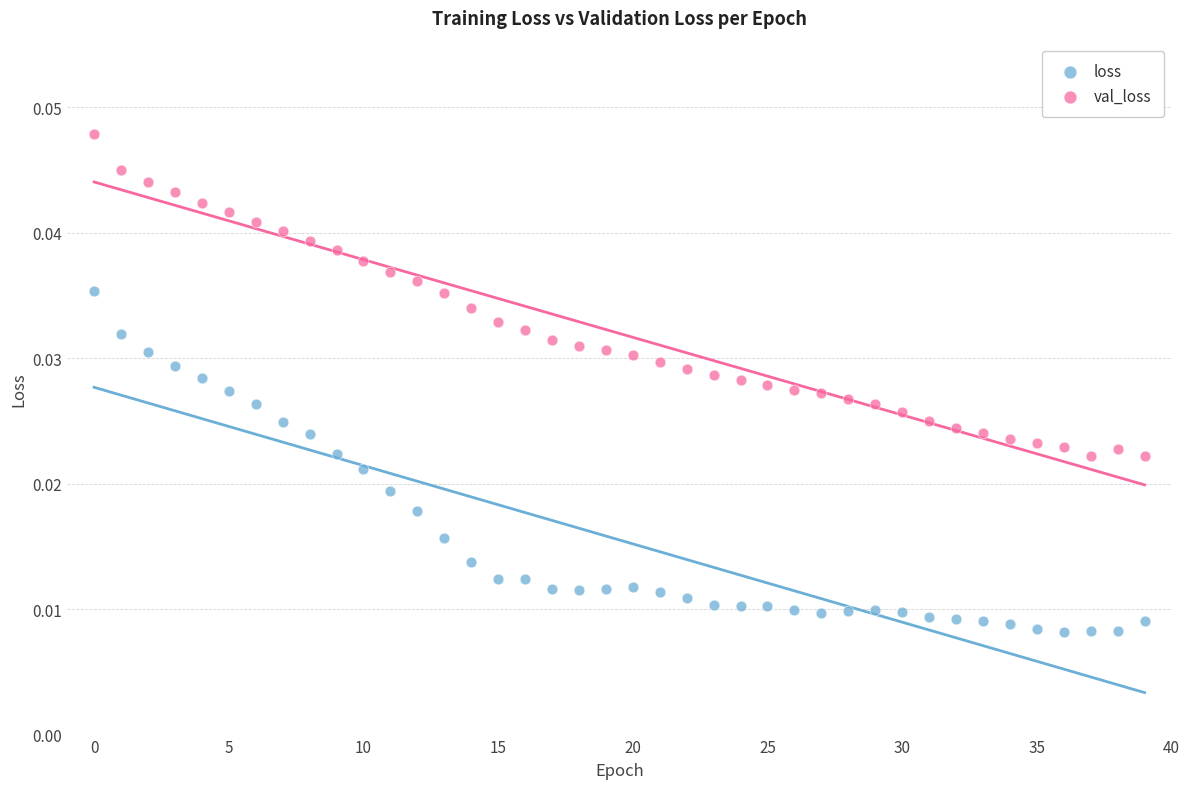

Which series contains the highest Y value?

val_loss